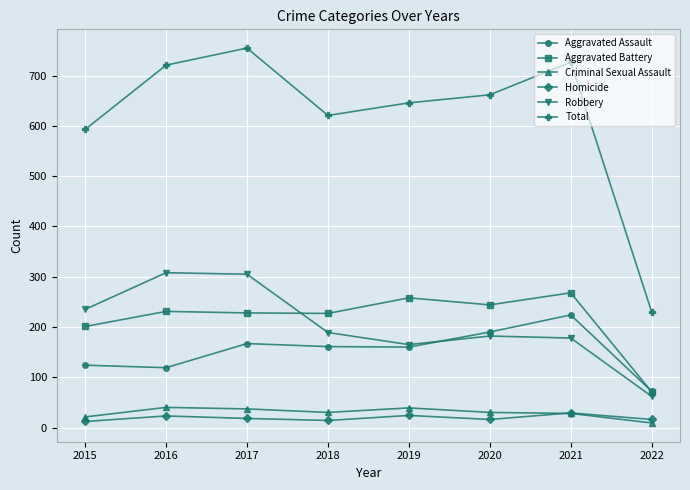

What is the total value across all series at 2022?

460